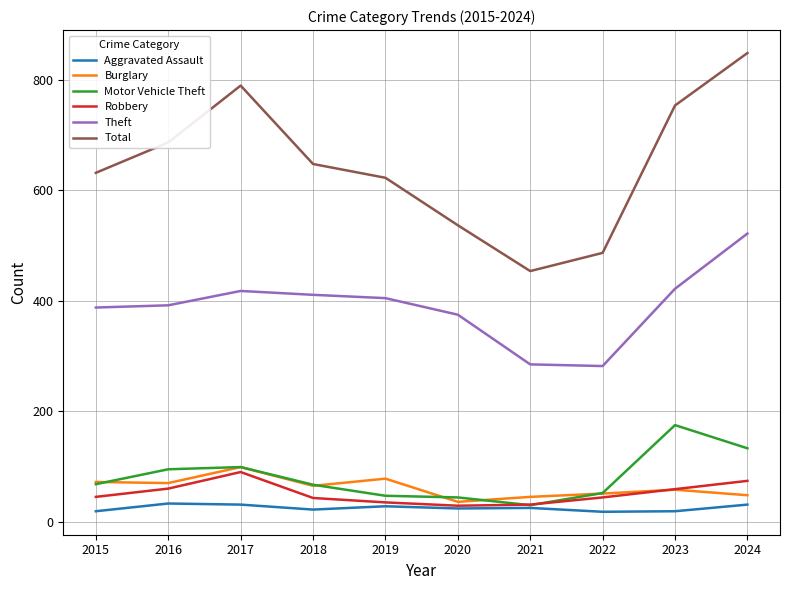

What are all the series names shown in the legend?

Aggravated Assault, Burglary, Motor Vehicle Theft, Robbery, Theft, Total